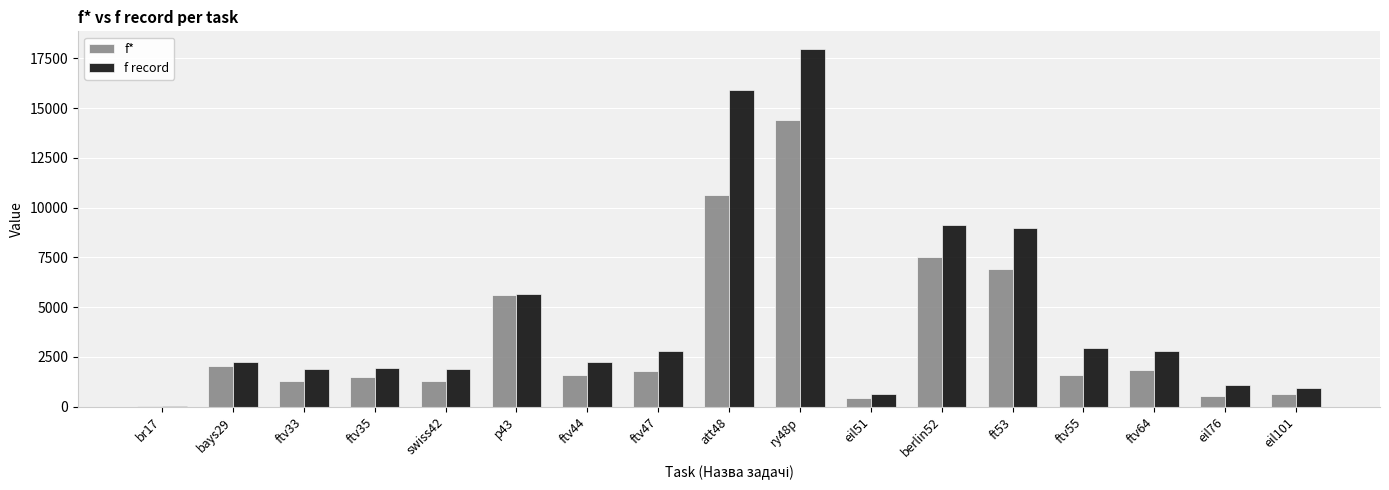

The value of f record at berlin52 is 9107.4. True or false?

True